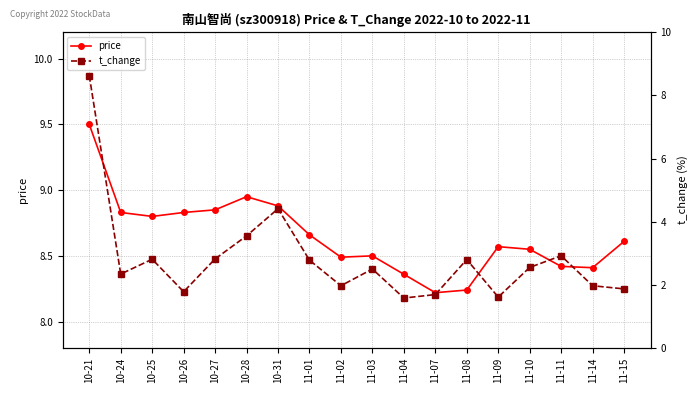

What is the difference between the t_change values at 10-31 and 11-01?

1.6